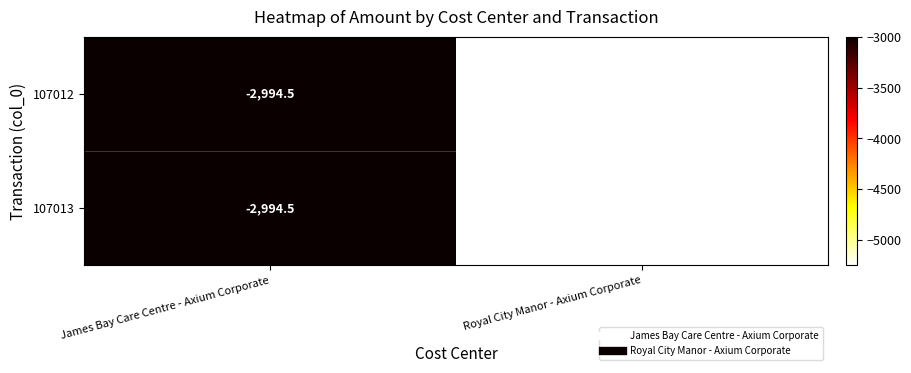

What is the difference between the maximum and minimum values in the 107013 series?

2260.0